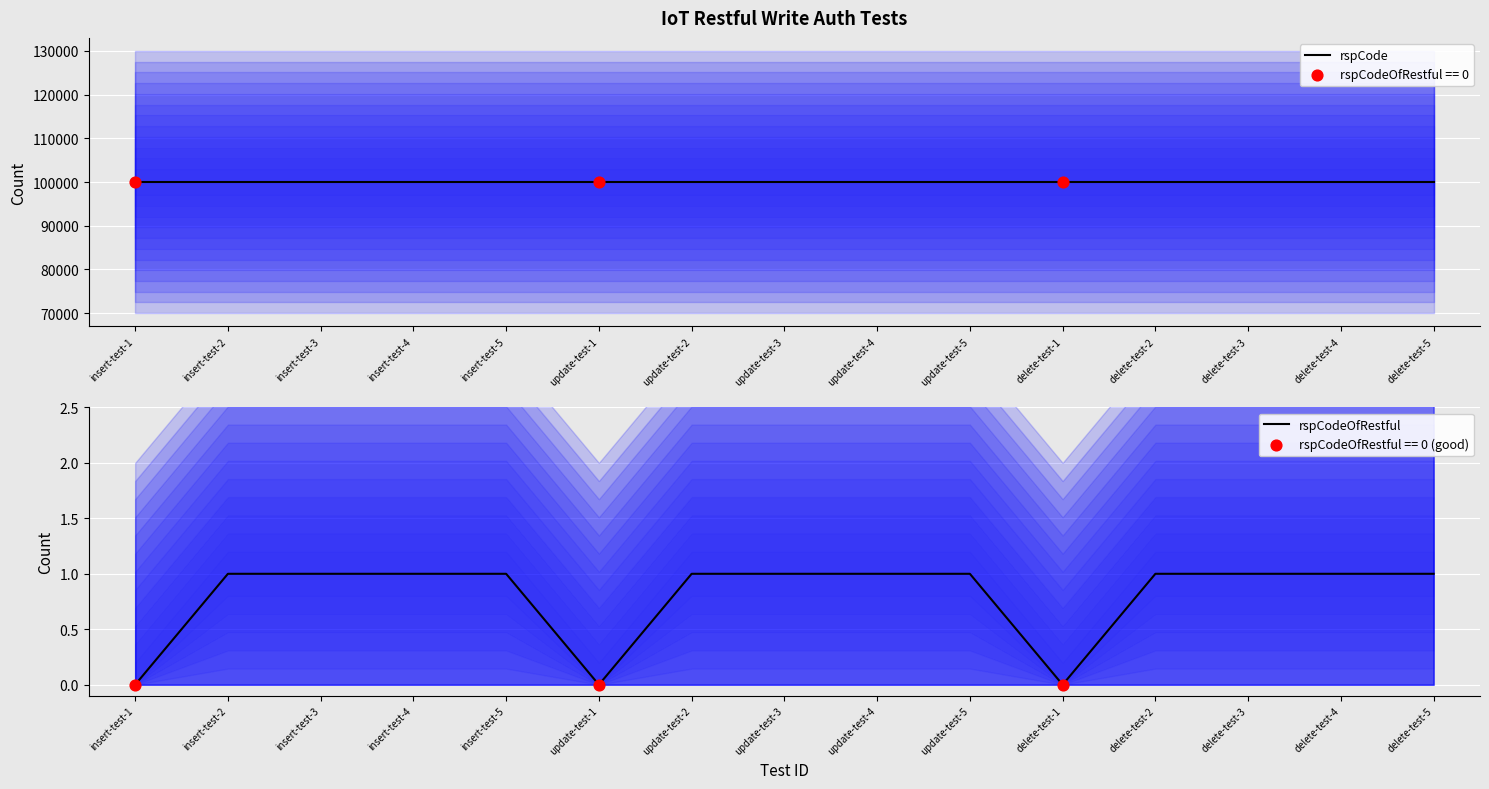

At how many categories does at least one series exceed 38463?

15